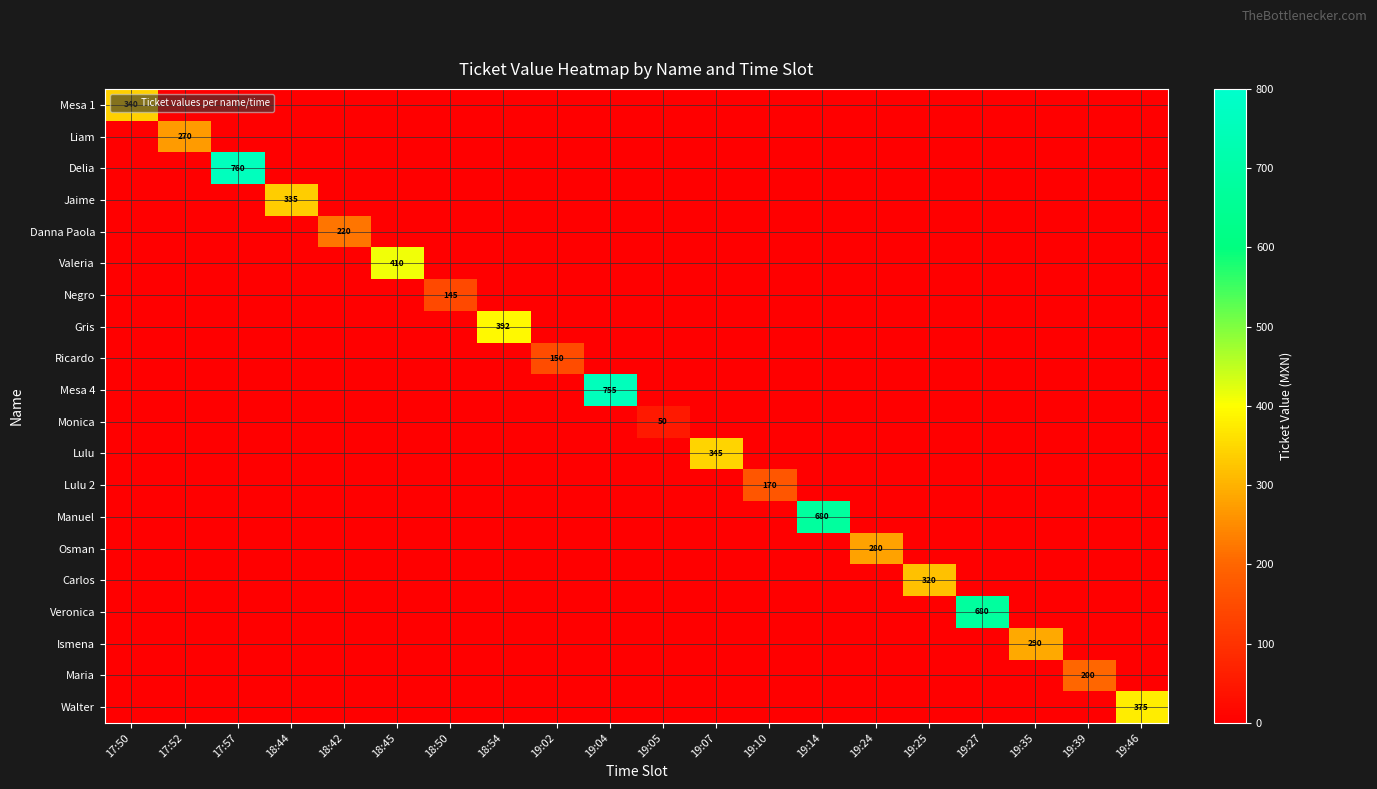

Rank the categories by Lulu value from highest to lowest.

19:07, 17:50, 17:52, 17:57, 18:44, 18:42, 18:45, 18:50, 18:54, 19:02, 19:04, 19:05, 19:10, 19:14, 19:24, 19:25, 19:27, 19:35, 19:39, 19:46